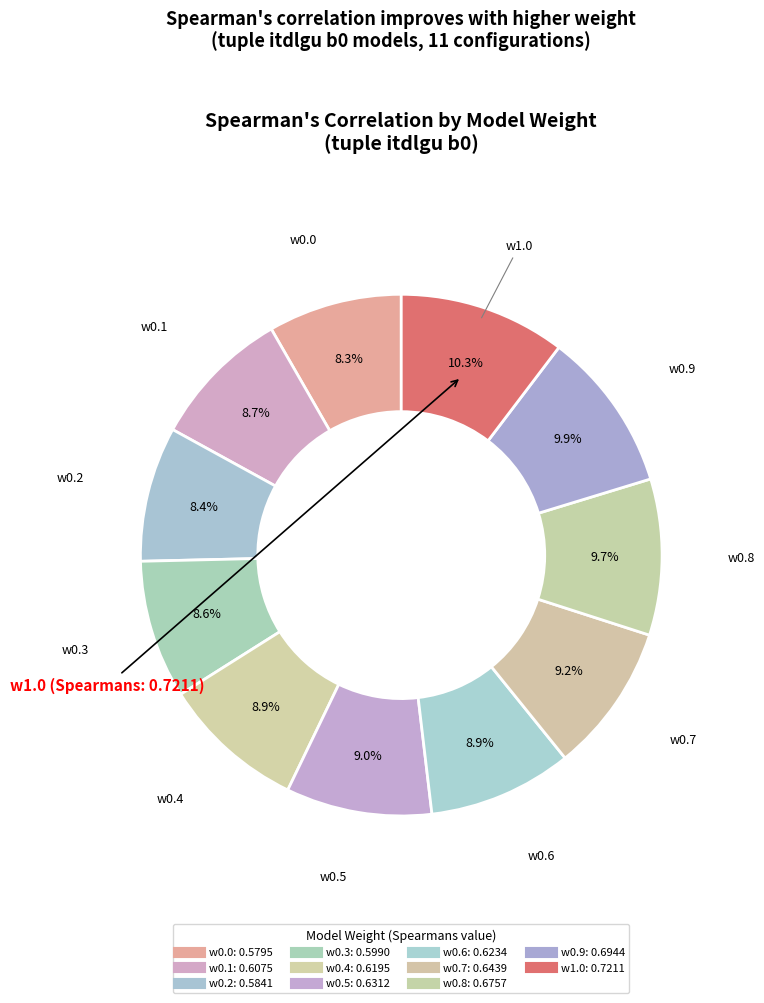

Rank the categories by value from highest to lowest.

w1.0, w0.9, w0.8, w0.7, w0.5, w0.6, w0.4, w0.1, w0.3, w0.2, w0.0